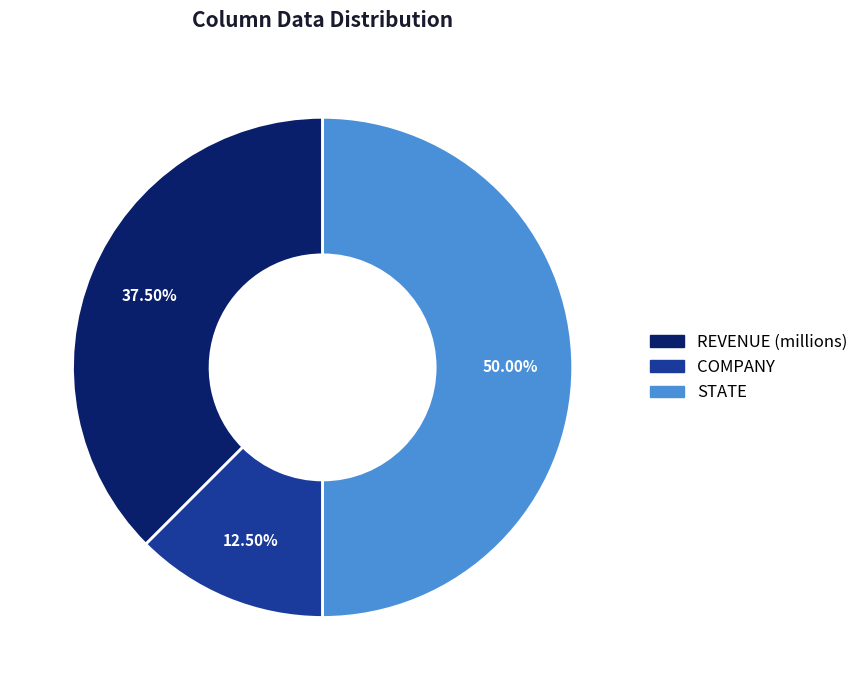

Which category has the smallest portion of the pie?

COMPANY